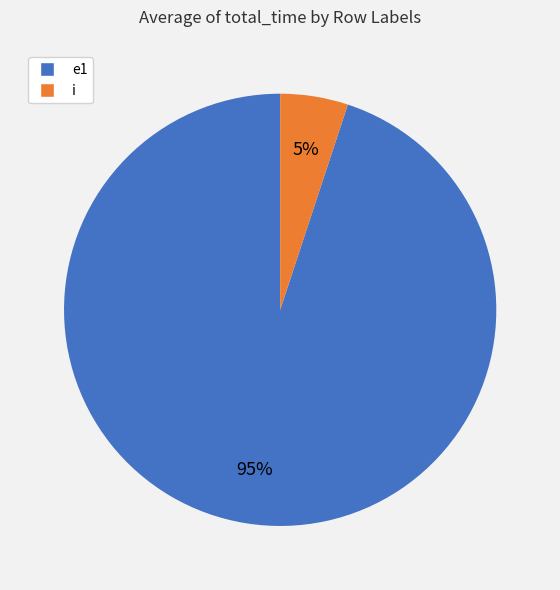

To the nearest percent, what is the average slice percentage?

50%